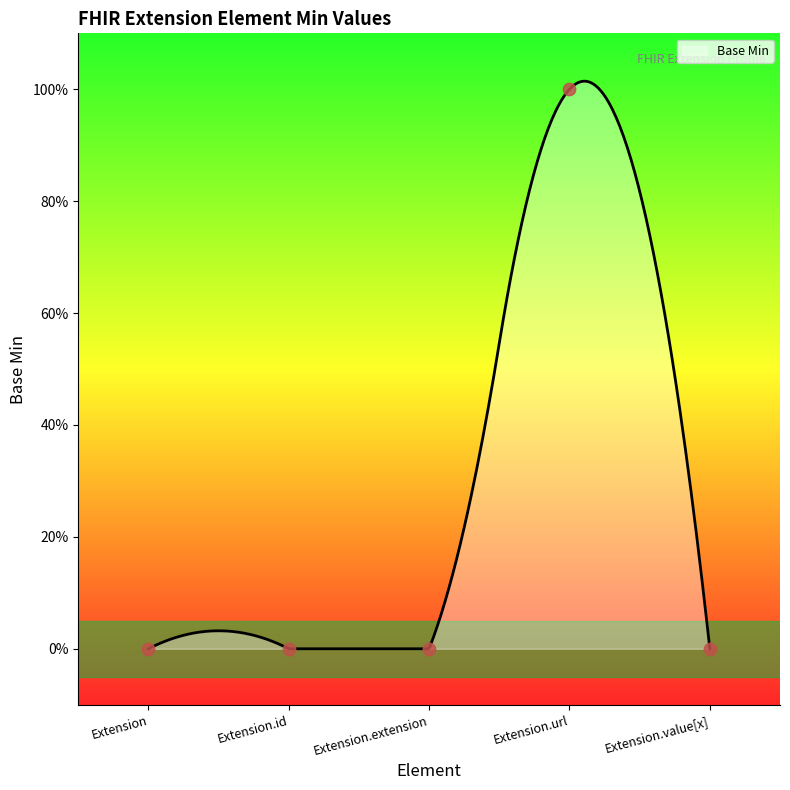

Between Extension.id and Extension, which is larger?

Extension.id